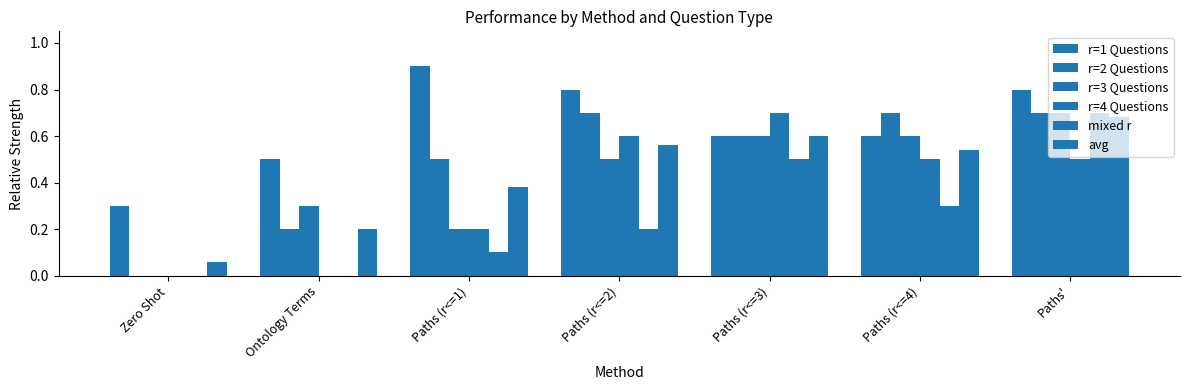

Which series has the largest total across all categories?

r=1 Questions